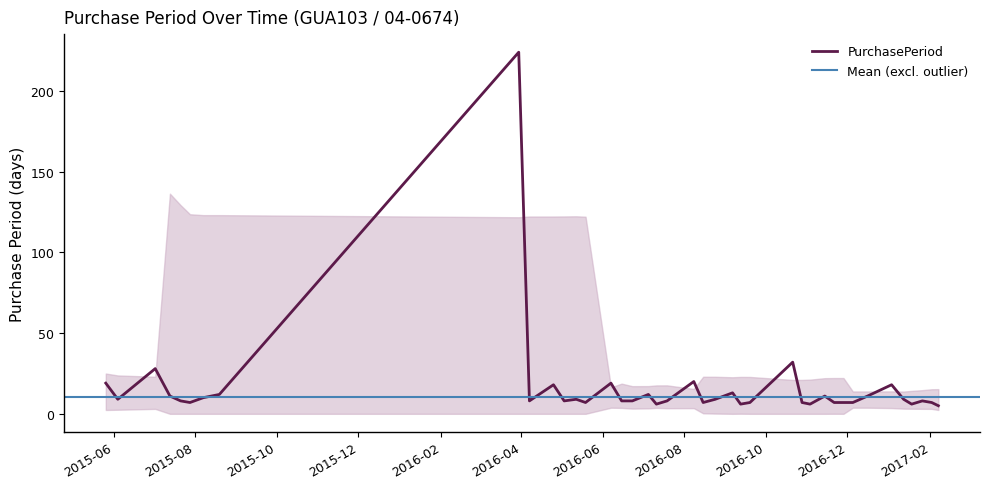

What is the sum of all values?

642